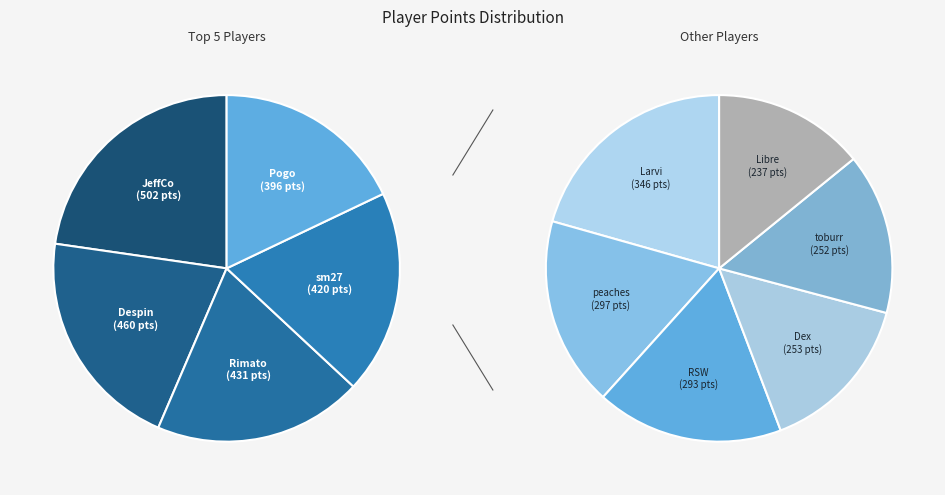

What is the ratio of the value at sm27 to the value at toburr?

1.7